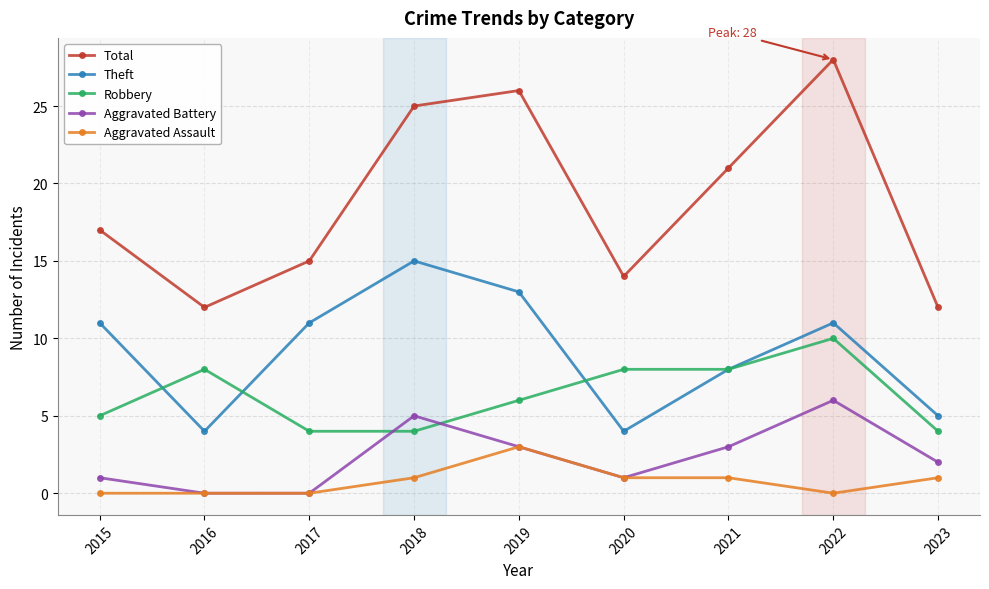

Rank the series at 2022 from lowest to highest value.

Aggravated Assault, Aggravated Battery, Robbery, Theft, Total